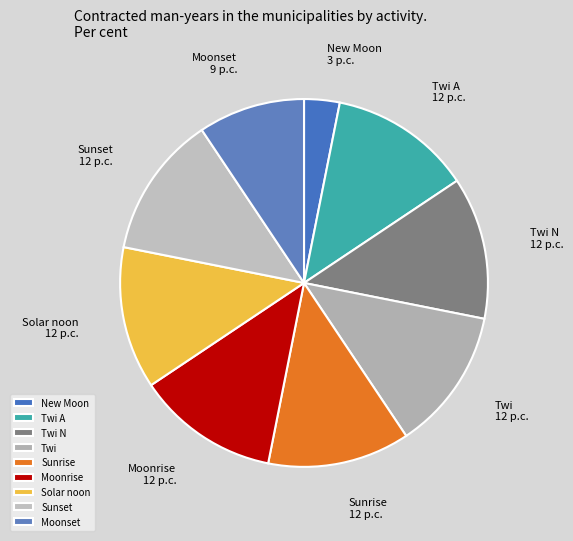

Which category has the smallest portion of the pie?

New Moon